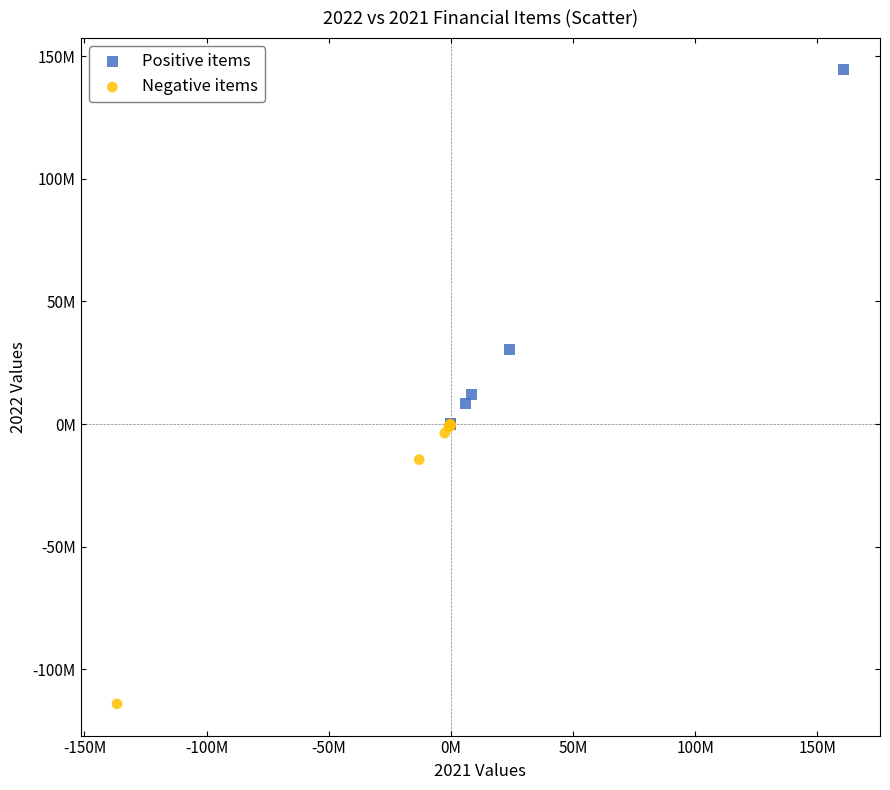

Which series reaches the minimum Y coordinate?

Negative items